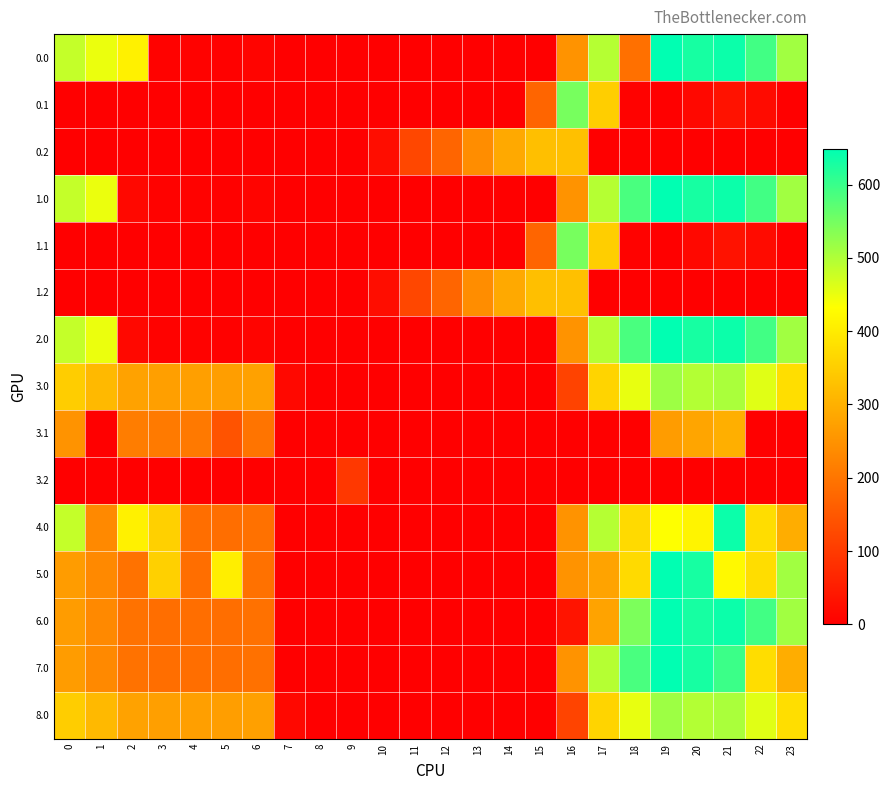

Reading left to right, list all the values displayed in this chart.

0.0: 0=482.0	1=449.5	2=410.3	3=4.4	4=4.9	5=3.8	6=8.0	7=0.0	8=0.0	9=0.0	10=0.0	11=0.0	12=0.0	13=0.0	14=0.0	15=0.0	16=250.9	17=494.8	18=191.0	19=649.2	20=629.9	21=638.4	22=592.3	23=511.3
0.1: 0=0.0	1=0.0	2=0.0	3=0.0	4=0.0	5=0.0	6=0.0	7=0.0	8=0.0	9=0.0	10=0.0	11=0.0	12=0.0	13=0.0	14=0.0	15=173.1	16=547.3	17=351.2	18=5.4	19=0.2	20=14.5	21=32.4	22=19.9	23=0.0
0.2: 0=0.0	1=0.0	2=0.0	3=0.0	4=0.0	5=0.0	6=0.0	7=0.0	8=0.0	9=0.0	10=23.5	11=120.6	12=171.2	13=240.4	14=287.4	15=325.8	16=326.6	17=0.0	18=0.0	19=0.0	20=0.0	21=0.0	22=0.0	23=0.0
1.0: 0=482.0	1=449.5	2=14.6	3=4.4	4=4.9	5=3.8	6=8.0	7=0.0	8=0.0	9=0.0	10=0.0	11=0.0	12=0.0	13=0.0	14=0.0	15=0.0	16=250.9	17=494.8	18=586.7	19=649.2	20=629.9	21=638.4	22=592.3	23=511.3
1.1: 0=0.0	1=0.0	2=0.0	3=0.0	4=0.0	5=0.0	6=0.0	7=0.0	8=0.0	9=0.0	10=0.0	11=0.0	12=0.0	13=0.0	14=0.0	15=173.1	16=547.3	17=351.2	18=5.4	19=0.2	20=14.5	21=32.4	22=19.9	23=0.0
1.2: 0=0.0	1=0.0	2=0.0	3=0.0	4=0.0	5=0.0	6=0.0	7=0.0	8=0.0	9=0.0	10=23.5	11=120.6	12=171.2	13=240.4	14=287.4	15=325.8	16=326.6	17=0.0	18=0.0	19=0.0	20=0.0	21=0.0	22=0.0	23=0.0
2.0: 0=482.0	1=449.5	2=14.6	3=4.4	4=4.9	5=3.8	6=8.0	7=0.0	8=0.0	9=0.0	10=0.0	11=0.0	12=0.0	13=0.0	14=0.0	15=0.0	16=250.9	17=494.8	18=586.7	19=649.2	20=629.9	21=638.4	22=592.3	23=511.3
3.0: 0=348.0	1=315.5	2=276.3	3=270.4	4=270.9	5=269.8	6=274.0	7=16.1	8=0.0	9=0.0	10=0.0	11=0.0	12=0.0	13=0.0	14=0.0	15=0.0	16=115.1	17=360.8	18=452.7	19=515.2	20=495.9	21=504.4	22=458.3	23=377.3
3.1: 0=250.6	1=0.0	2=213.9	3=208.7	4=205.6	5=141.1	6=198.2	7=0.0	8=0.0	9=0.0	10=0.0	11=0.0	12=0.0	13=0.0	14=0.0	15=0.0	16=0.0	17=0.0	18=0.0	19=266.2	20=280.5	21=298.4	22=0.0	23=0.0
3.2: 0=0.0	1=0.0	2=0.0	3=0.0	4=0.0	5=0.0	6=0.0	7=0.0	8=0.0	9=96.8	10=0.0	11=0.0	12=0.0	13=0.0	14=0.0	15=0.0	16=0.0	17=0.0	18=0.0	19=0.0	20=0.0	21=0.0	22=0.0	23=0.0
4.0: 0=482.0	1=233.5	2=410.3	3=352.7	4=188.9	5=187.8	6=192.0	7=0.0	8=0.0	9=0.0	10=0.0	11=0.0	12=0.0	13=0.0	14=0.0	15=0.0	16=250.9	17=494.8	18=370.7	19=433.2	20=413.9	21=638.4	22=376.3	23=295.3
5.0: 0=266.0	1=233.5	2=194.3	3=352.7	4=188.9	5=403.8	6=192.0	7=0.0	8=0.0	9=0.0	10=0.0	11=0.0	12=0.0	13=0.0	14=0.0	15=0.0	16=250.9	17=278.8	18=370.7	19=649.2	20=629.9	21=422.4	22=376.3	23=511.3
6.0: 0=266.0	1=233.5	2=194.3	3=188.4	4=188.9	5=187.8	6=192.0	7=0.0	8=0.0	9=0.0	10=0.0	11=0.0	12=0.0	13=0.0	14=0.0	15=0.0	16=34.9	17=278.8	18=542.7	19=649.2	20=629.9	21=638.4	22=592.3	23=511.3
7.0: 0=266.0	1=233.5	2=194.3	3=188.4	4=188.9	5=187.8	6=192.0	7=0.0	8=0.0	9=0.0	10=0.0	11=0.0	12=0.0	13=0.0	14=0.0	15=0.0	16=250.9	17=494.8	18=586.7	19=649.2	20=629.9	21=597.6	22=376.3	23=295.3
8.0: 0=348.0	1=315.5	2=276.3	3=270.4	4=270.9	5=269.8	6=272.2	7=16.1	8=0.0	9=0.0	10=0.0	11=0.0	12=0.0	13=0.0	14=0.0	15=0.0	16=116.9	17=360.8	18=452.7	19=515.2	20=495.9	21=504.4	22=458.3	23=377.3